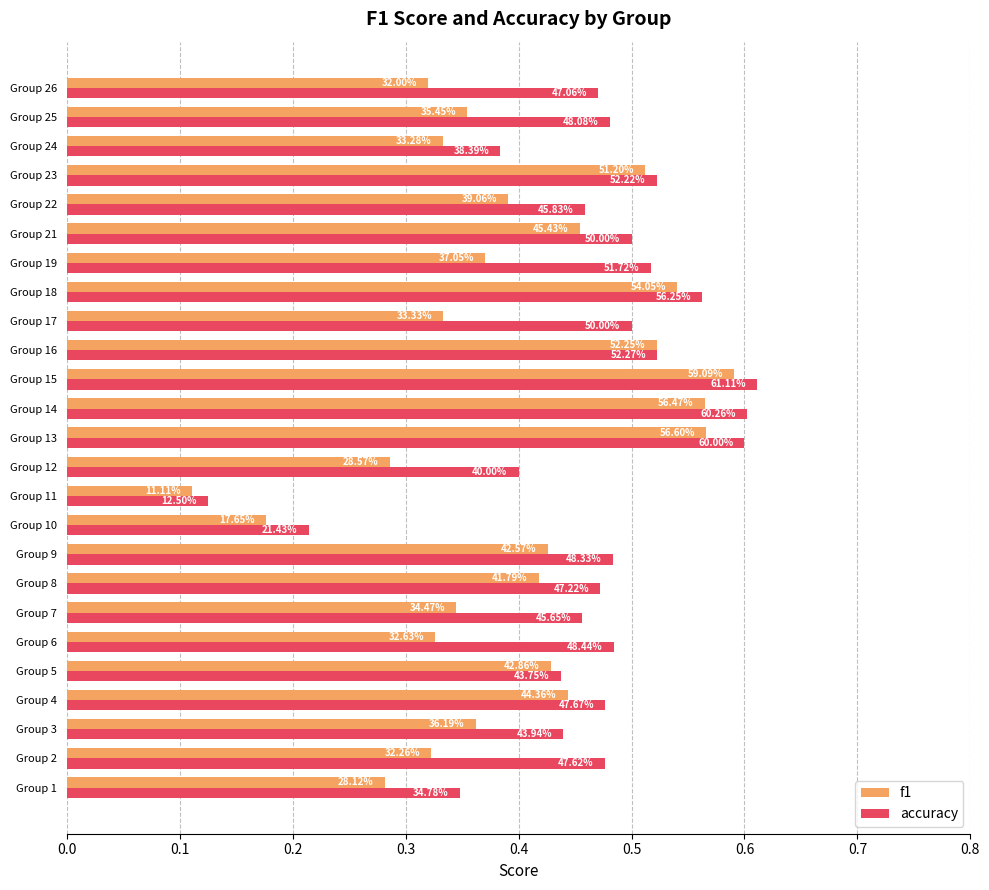

Which series has the widest spread of values?

accuracy